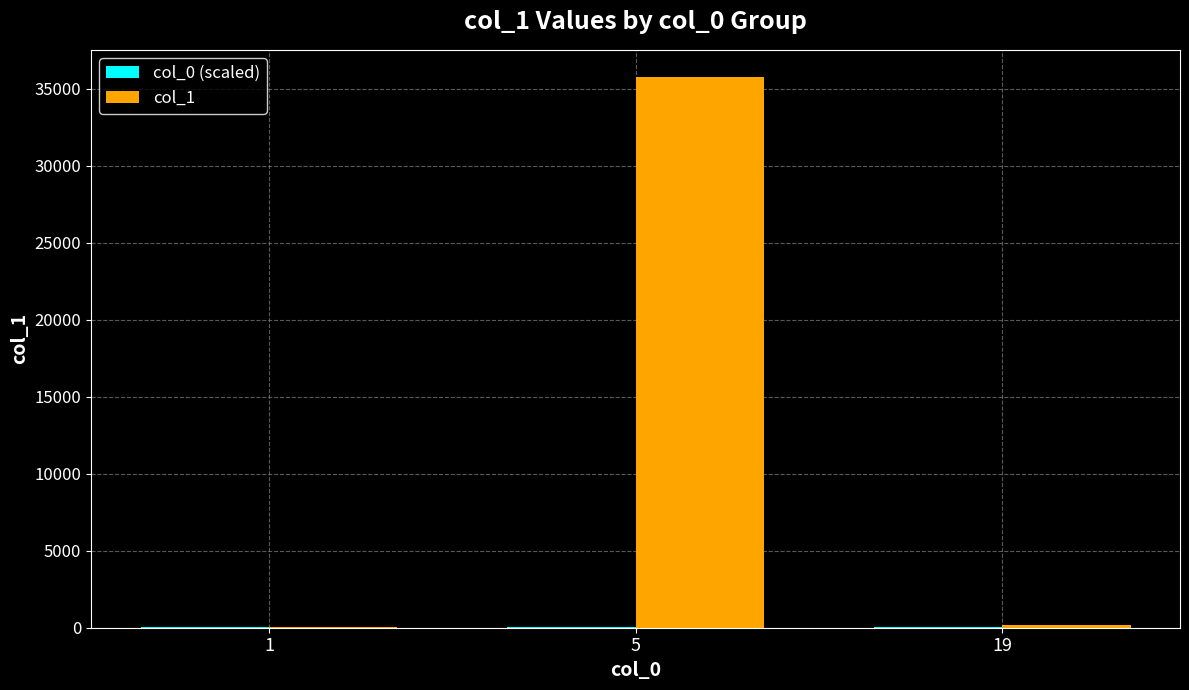

What is the spread (max minus min) of values at 5?

35685